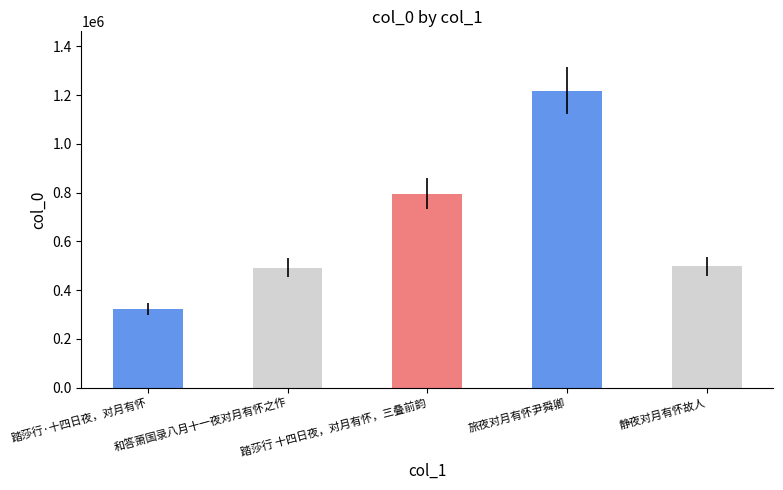

What is the change in value from 踏莎行 十四日夜，对月有怀，三叠前韵 to 旅夜对月有怀尹舜卿?

+423670